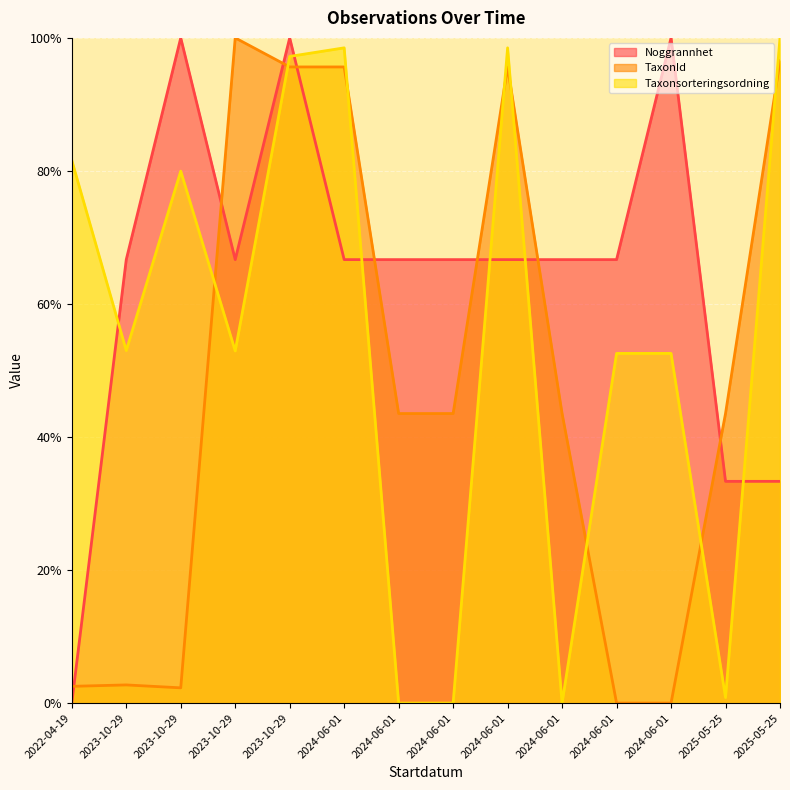

List the labels in order of Taxonsorteringsordning value, largest first.

2025-05-25, 2024-06-01, 2024-06-01, 2023-10-29, 2022-04-19, 2023-10-29, 2023-10-29, 2023-10-29, 2024-06-01, 2024-06-01, 2025-05-25, 2024-06-01, 2024-06-01, 2024-06-01